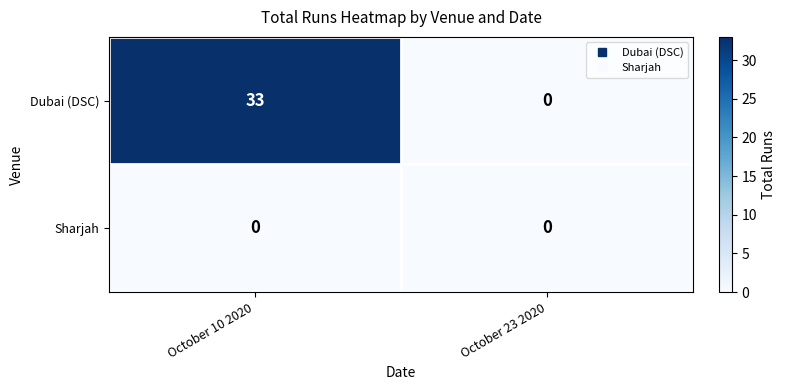

Between October 10 2020 and October 23 2020, which series saw the biggest shift?

Dubai (DSC)